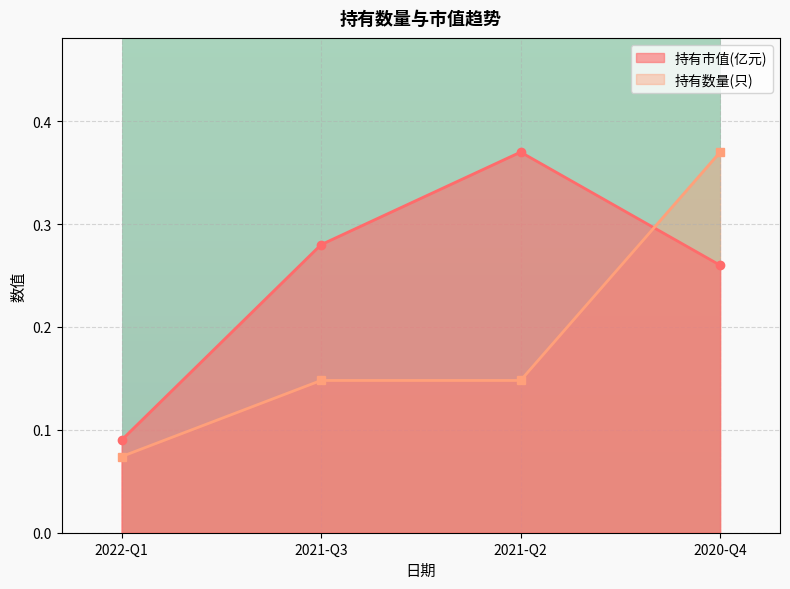

Count the 持有数量(只) values in the range 0 to 1.

4